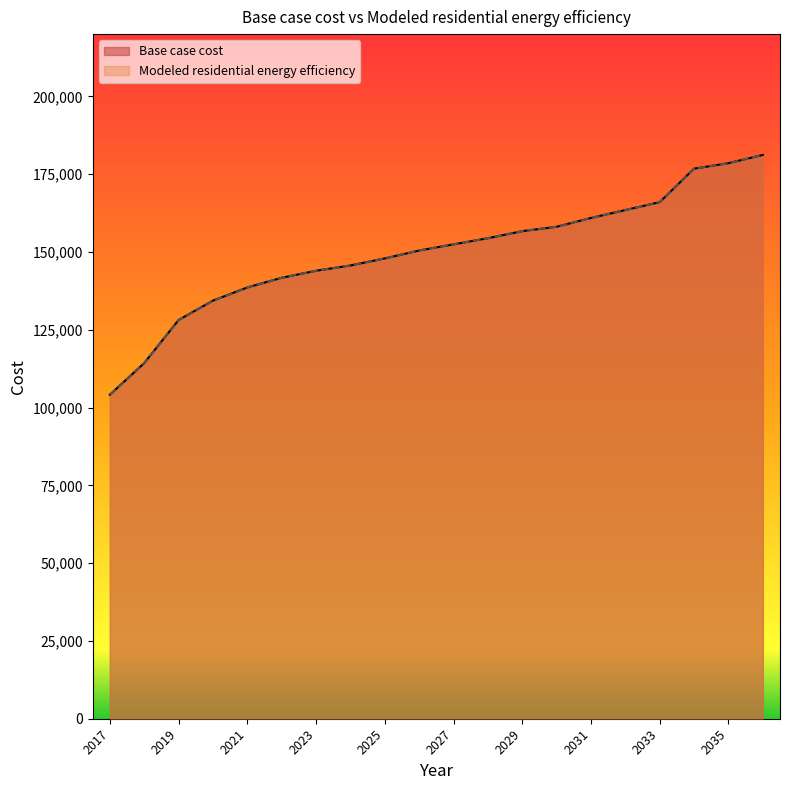

Which series has the widest spread of values?

Base case cost